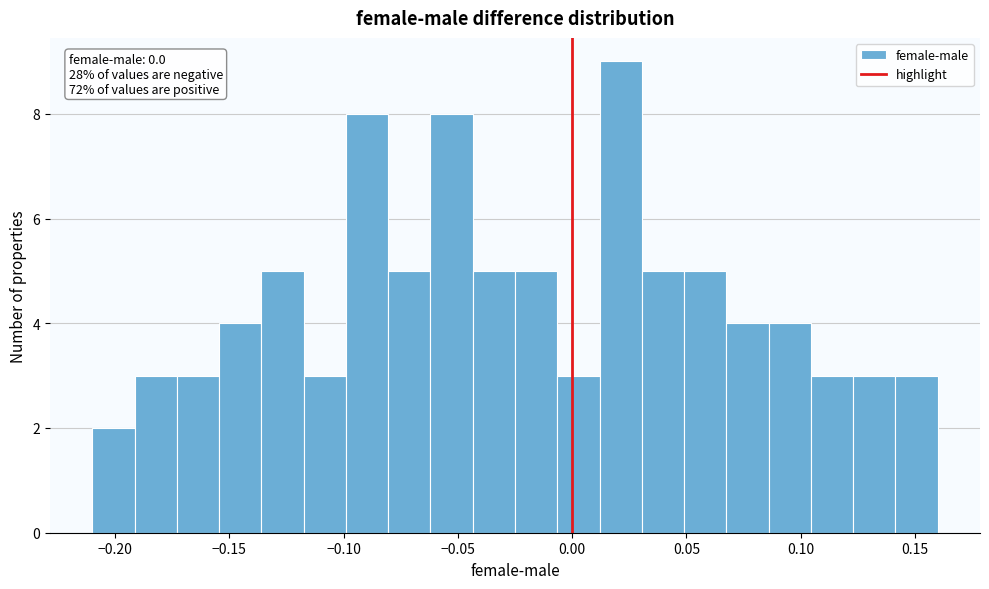

Around what value on the x-axis is the tallest bar? Give the approximate position of its centre, as read against the axis.

0.020